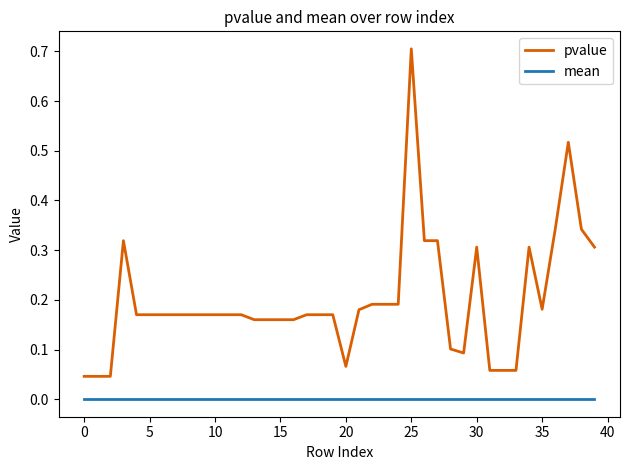

List the series in order of their peak value, lowest first.

mean, pvalue